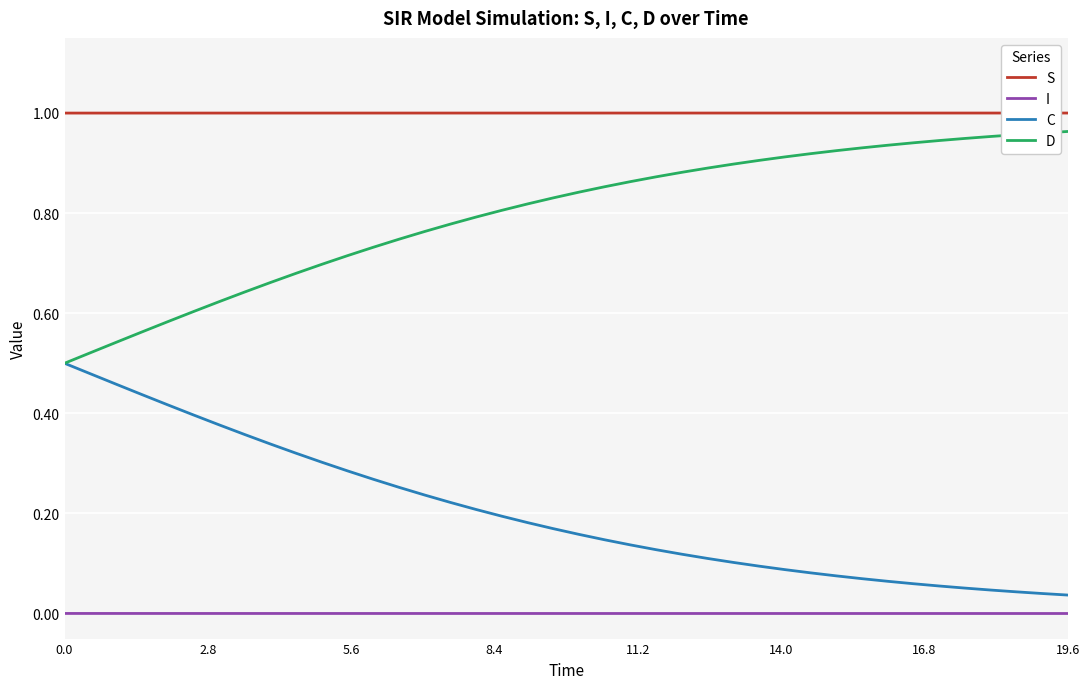

Which series has the largest total across all categories?

S